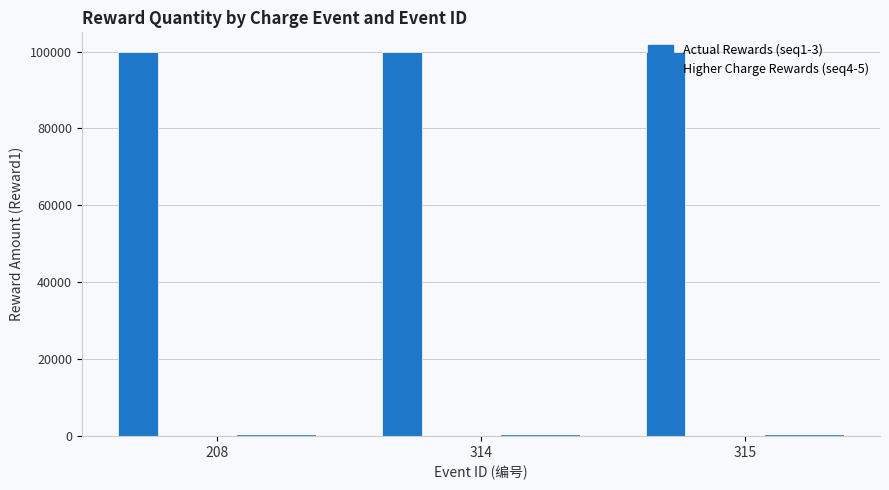

How many data points does each series have?

3